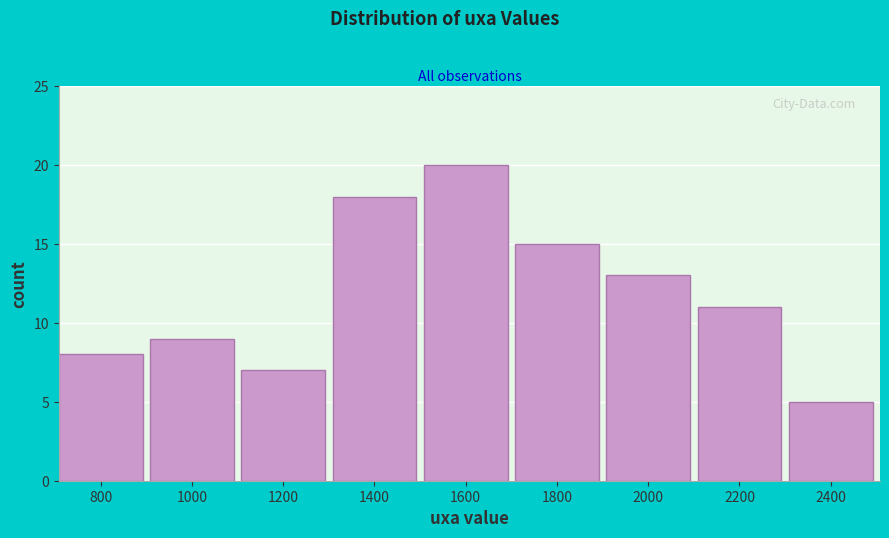

Reading right to left, list all the values displayed in this chart.

5	11	13	15	20	18	7	9	8